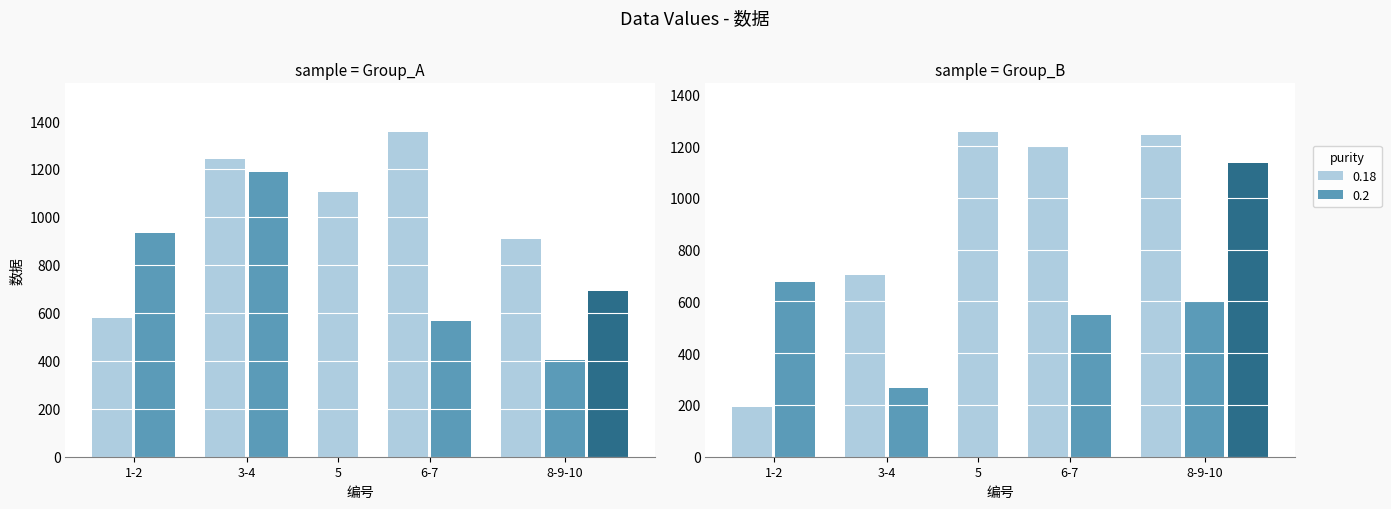

Read the Group B value at 2.

676